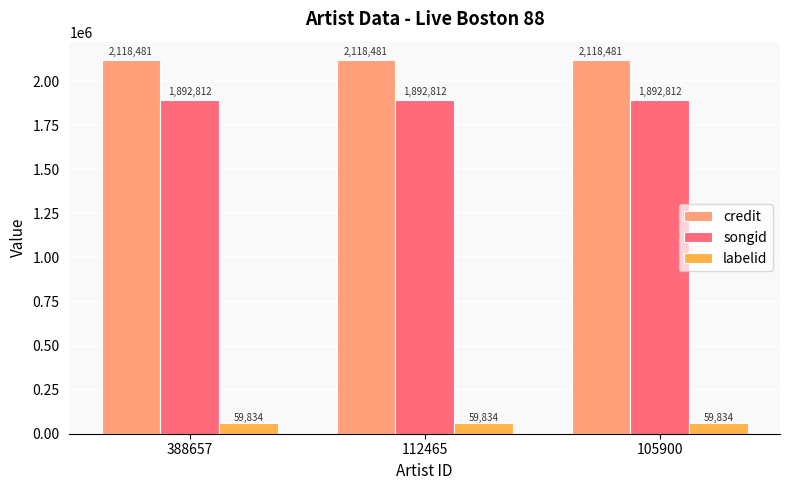

Rank the series by their maximum value, from highest to lowest.

credit, songid, labelid